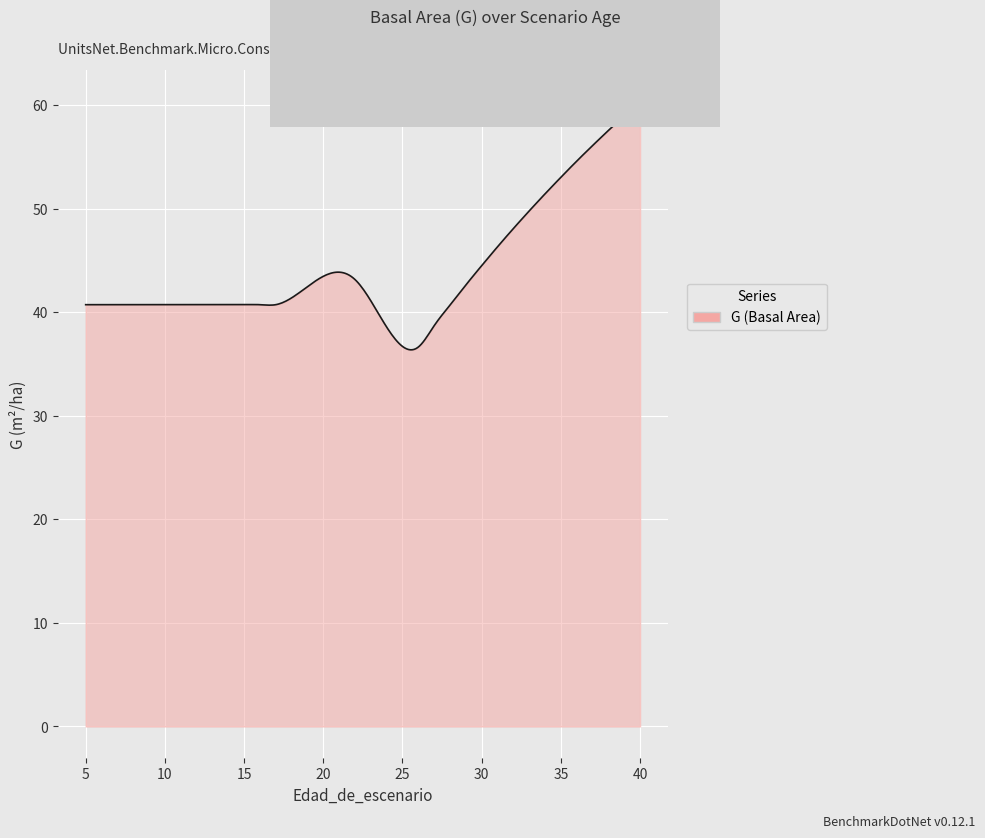

What is the maximum value shown in the chart?

60.3